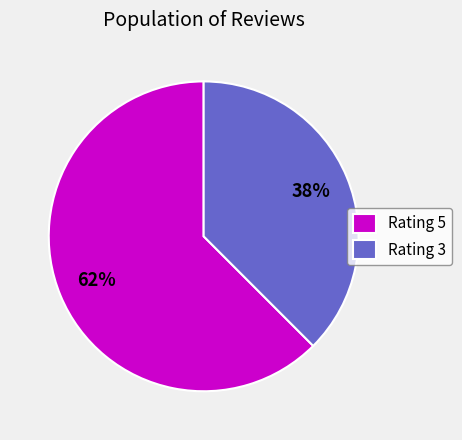

What is the ratio of the value at Rating 3 to the value at Rating 5?

0.6